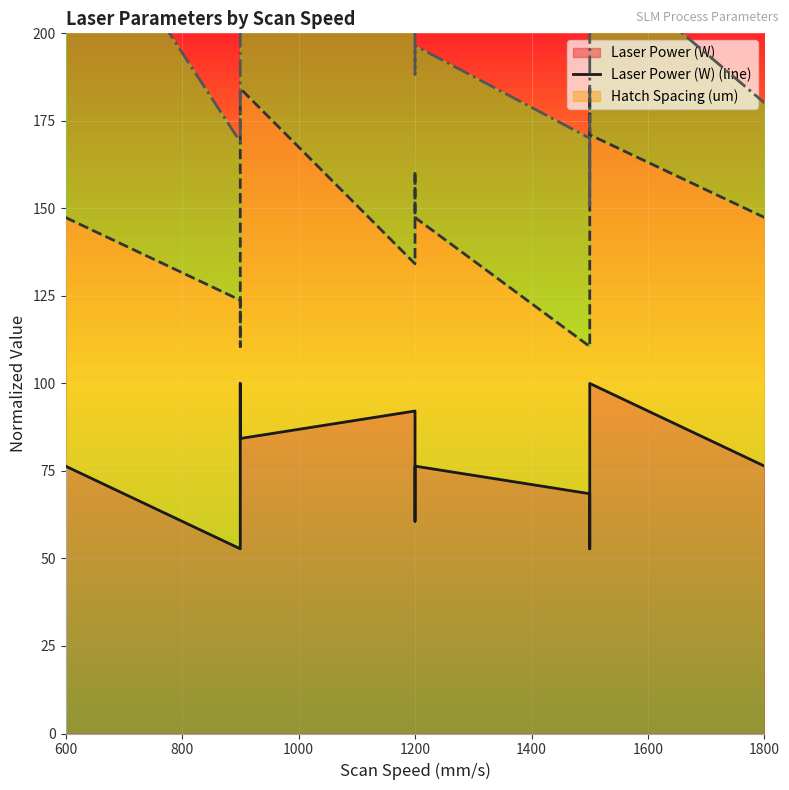

What is the value of the Energy D (line) point at the 6th from the left?

234.2